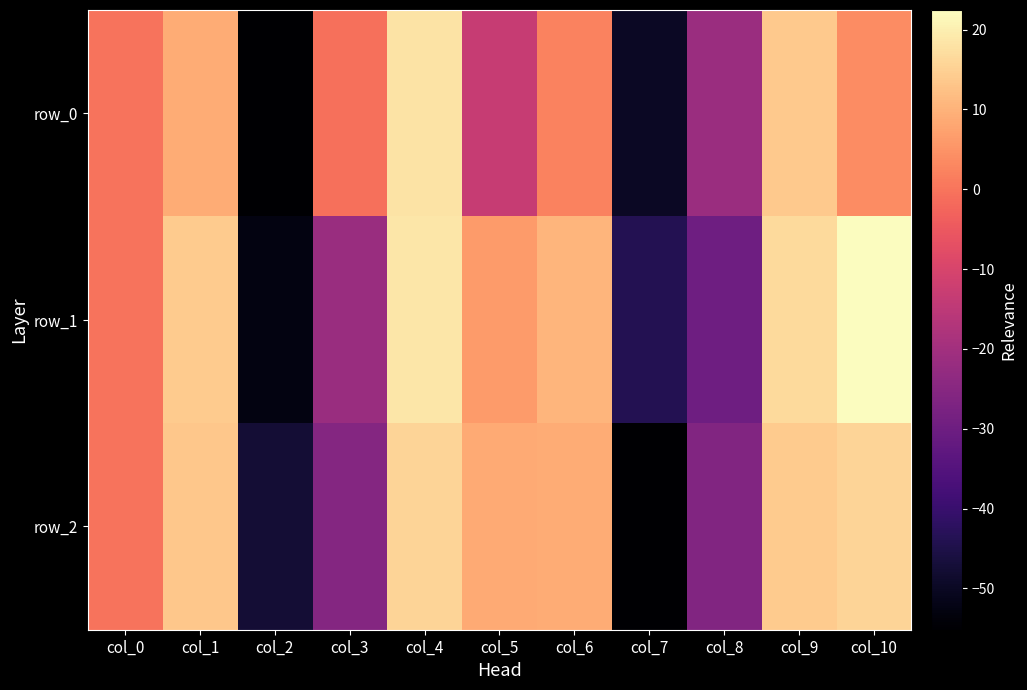

What is the sum of the row_0 values at col_10 and col_0?

3.9